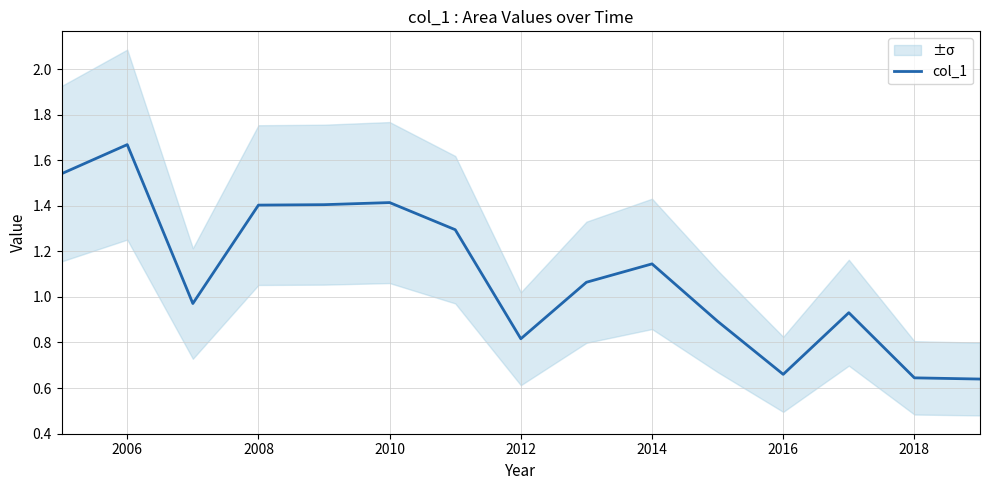

How many data points are above 1?

8